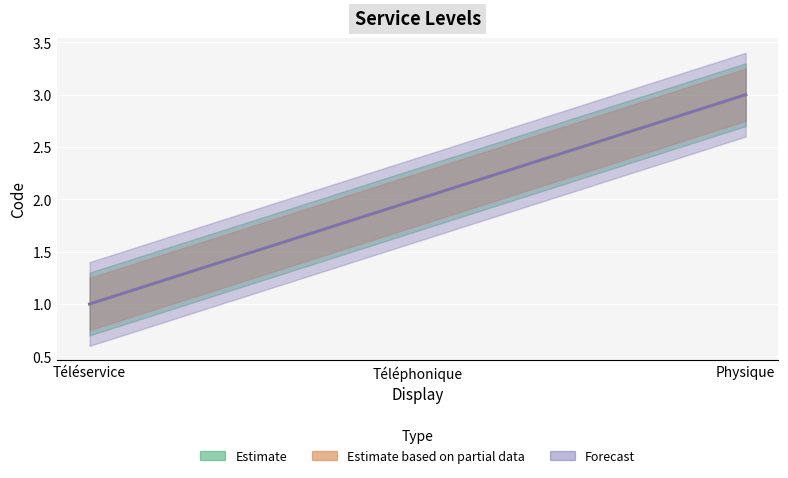

What is the total value across all series at Téléservice?

3